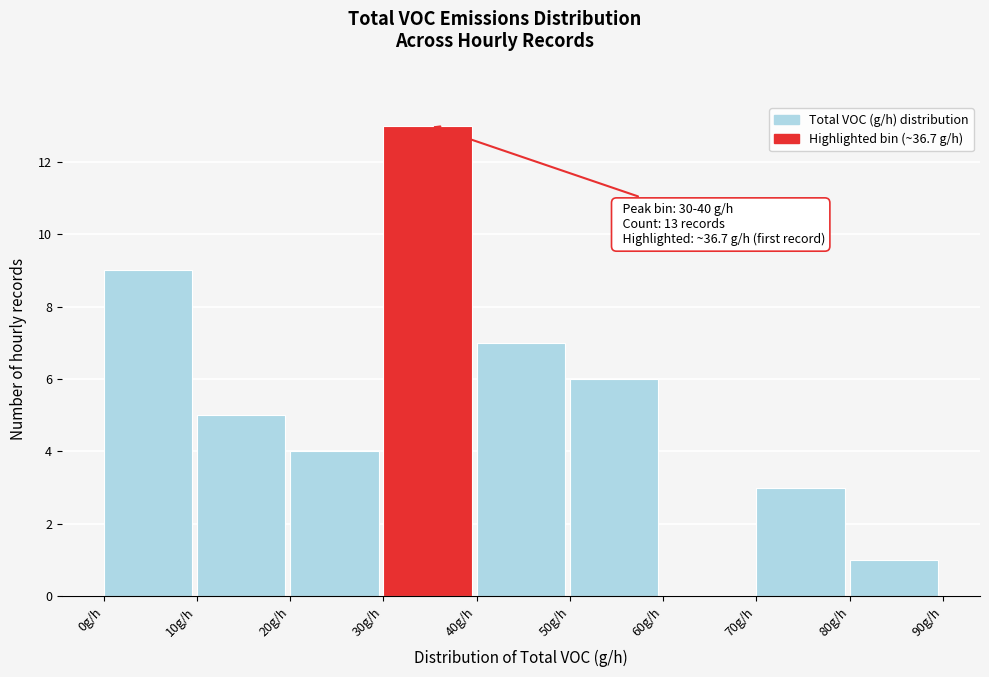

Which range on the x-axis has the tallest bar?

30 to 40